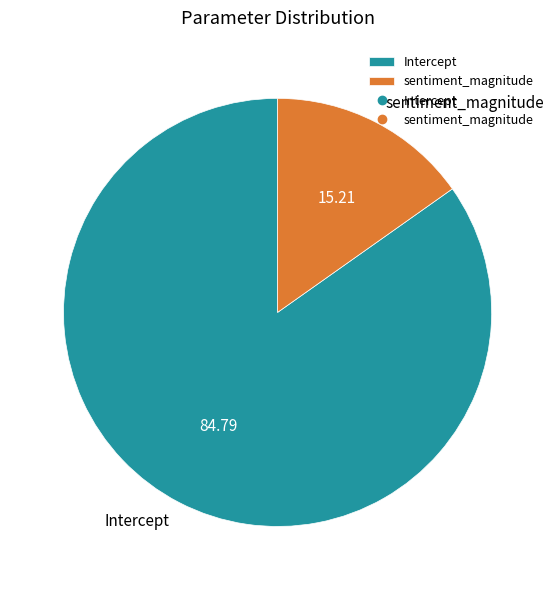

How many slices are in this pie chart?

2